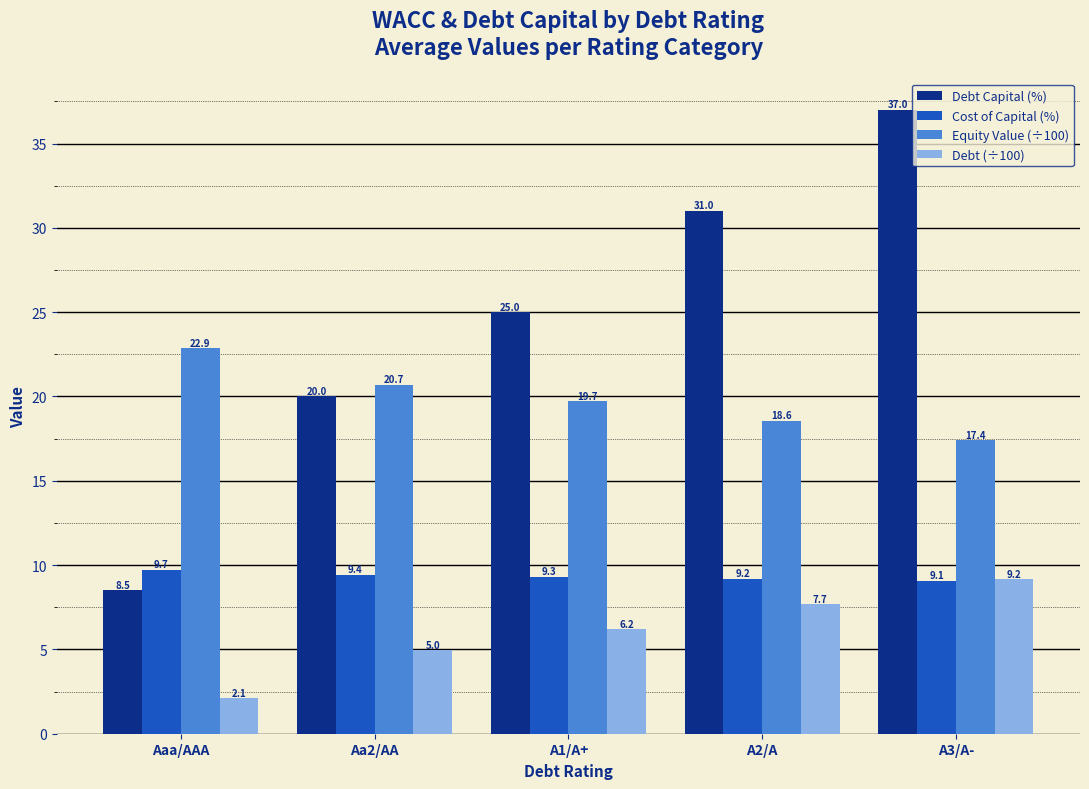

Reading left to right, list all the values displayed in this chart.

Debt Capital (%): Aaa/AAA=8.5	Aa2/AA=20.0	A1/A+=25.0	A2/A=31.0	A3/A-=37.0
Cost of Capital (%): Aaa/AAA=9.7	Aa2/AA=9.4	A1/A+=9.3	A2/A=9.2	A3/A-=9.1
Equity Value (÷100): Aaa/AAA=22.9	Aa2/AA=20.7	A1/A+=19.7	A2/A=18.6	A3/A-=17.4
Debt (÷100): Aaa/AAA=2.1	Aa2/AA=5.0	A1/A+=6.2	A2/A=7.7	A3/A-=9.2